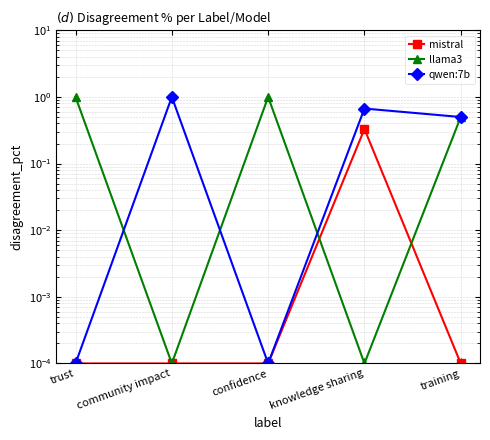

Reading right to left, extract all data points from this chart.

mistral: 0.0	0.3	0.0	0.0	0.0
llama3: 0.5	0.0	1.0	0.0	1.0
qwen:7b: 0.5	0.7	0.0	1.0	0.0